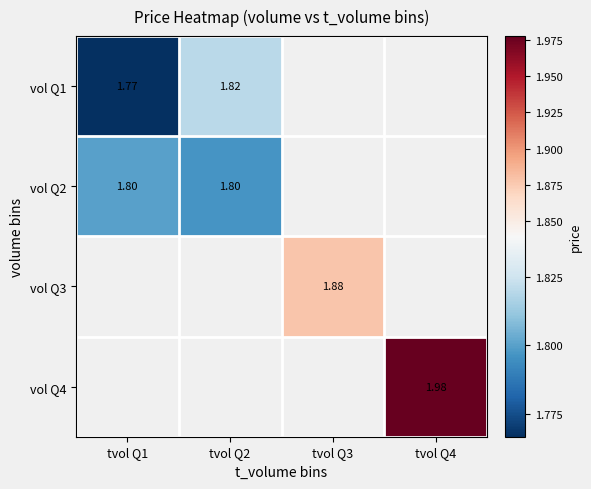

At how many categories does at least one series exceed 1?

4